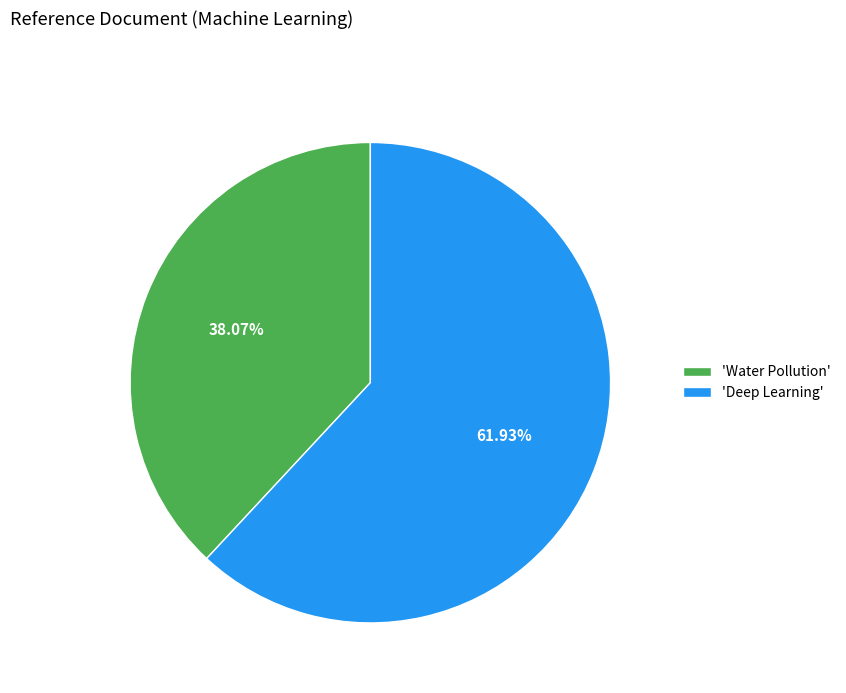

Which has a higher value, 'Deep Learning' or 'Water Pollution'?

'Deep Learning'